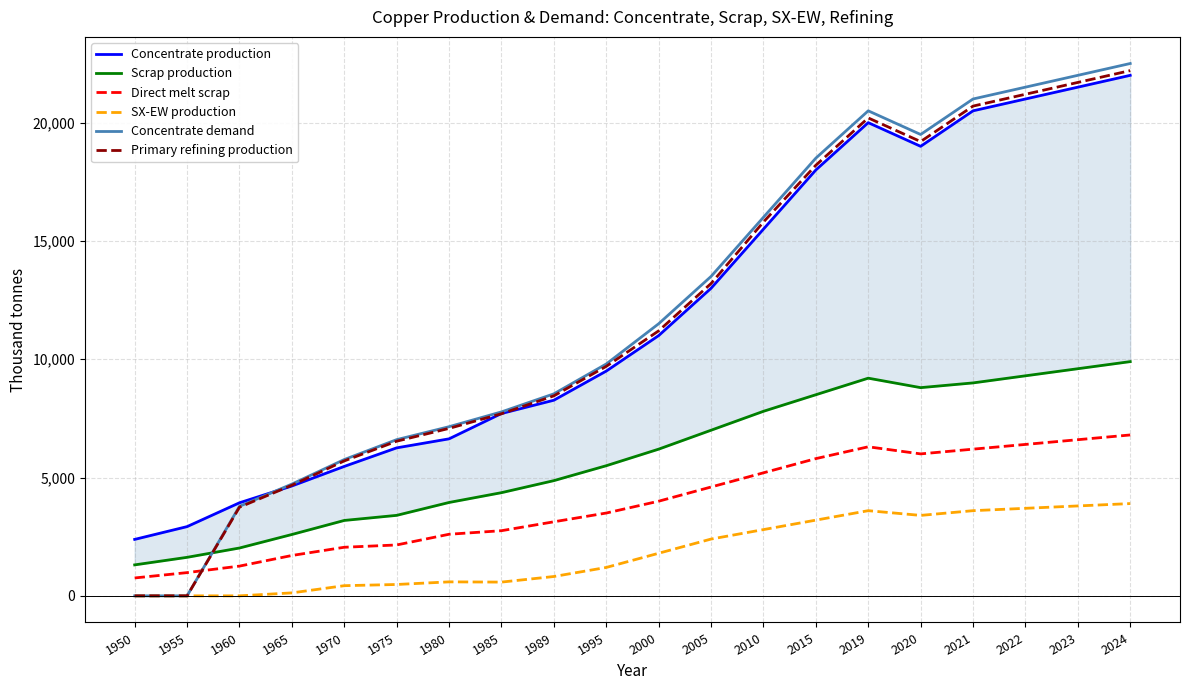

True or false: SX-EW production has a value of 913.9 at 1980.

False